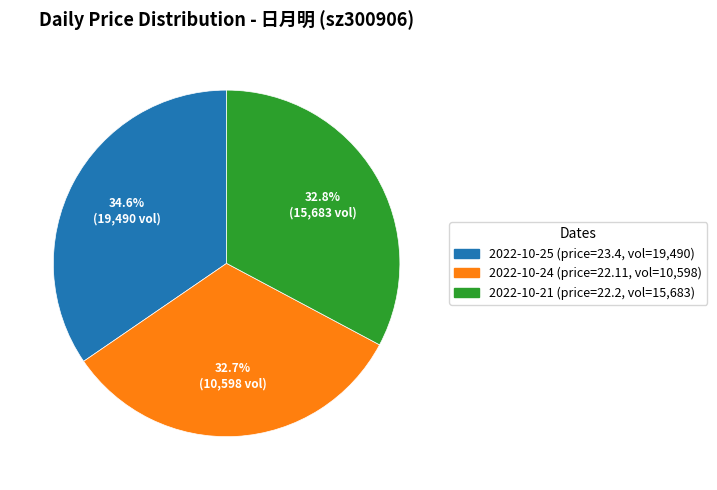

Is there any slice that represents more than half of the pie?

No